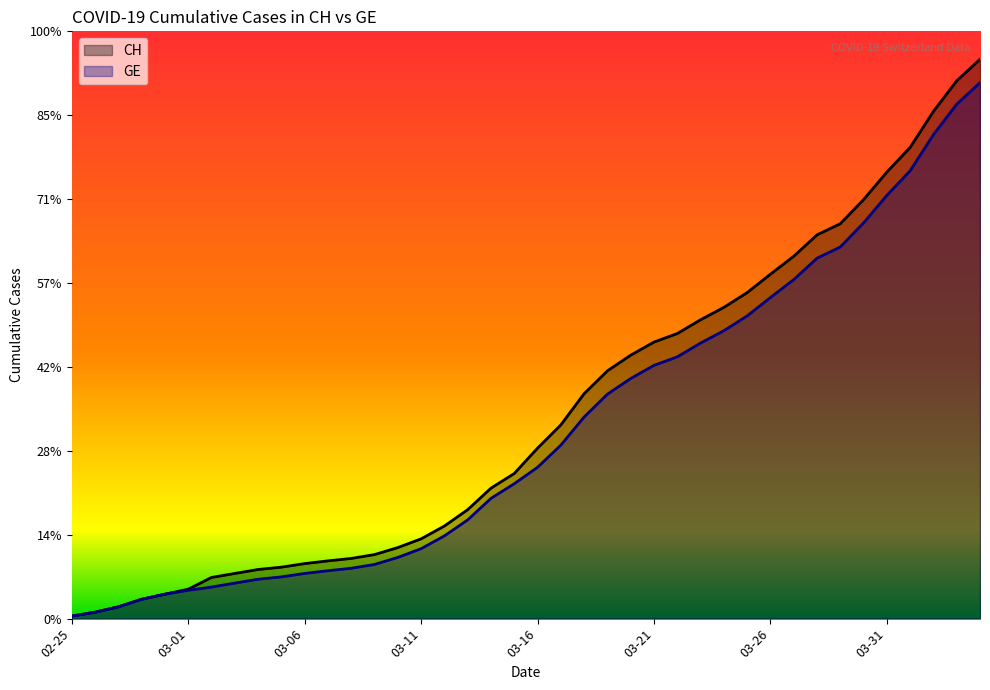

Between 22 and 39, which series saw the biggest shift?

CH (line)